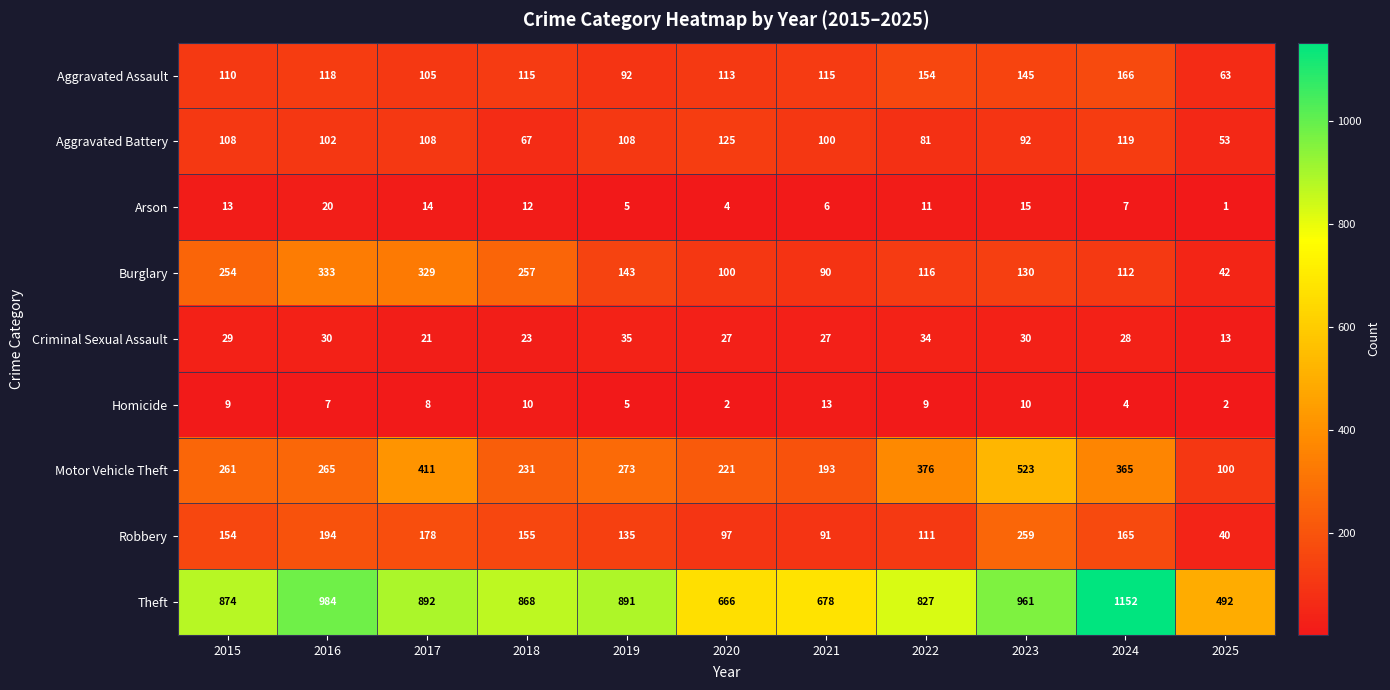

The Motor Vehicle Theft series shows 231 at 2018. True or false?

True